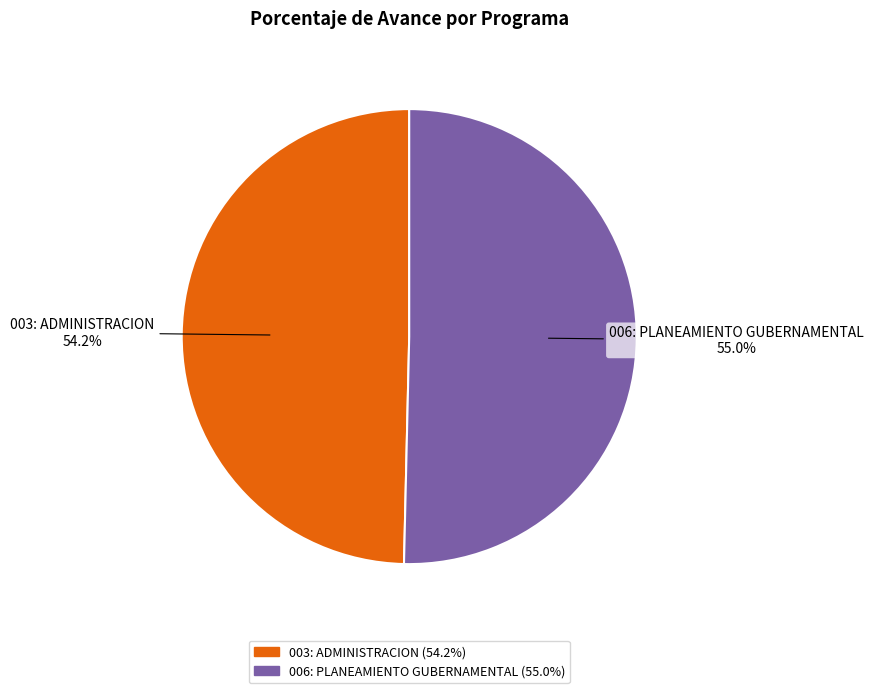

Is the sum of 006: PLANEAMIENTO GUBERNAMENTAL and 003: ADMINISTRACION greater than half?

Yes